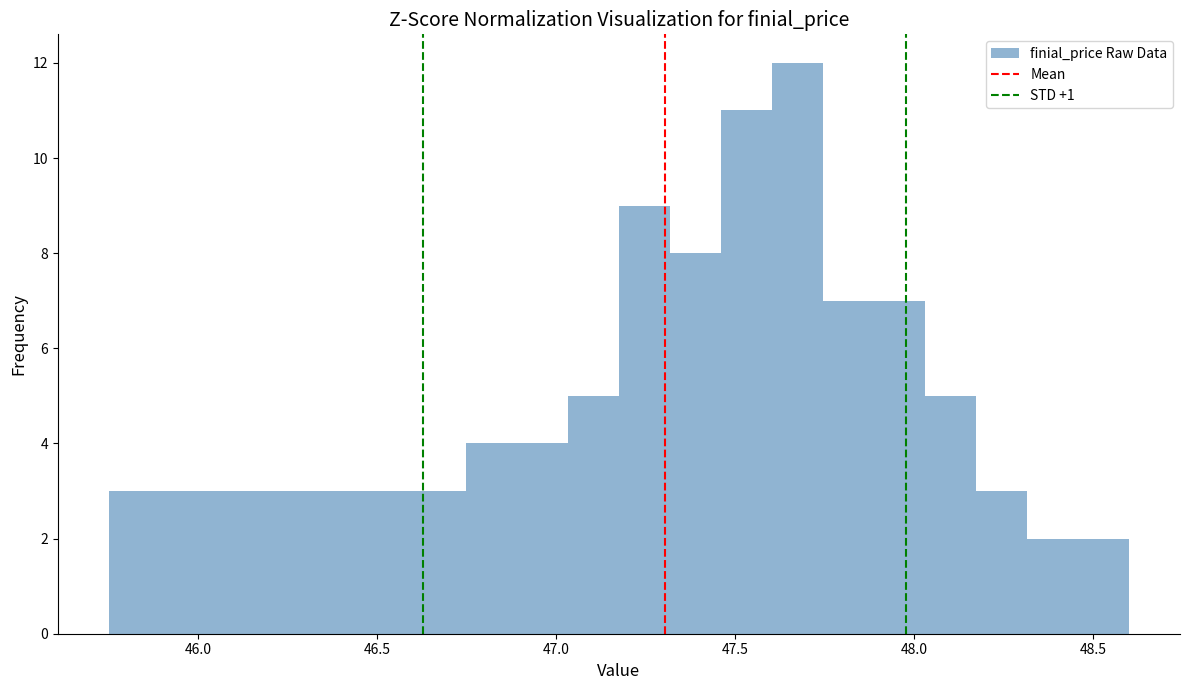

Read against the x-axis, roughly where is the centre of the tallest bar?

47.65